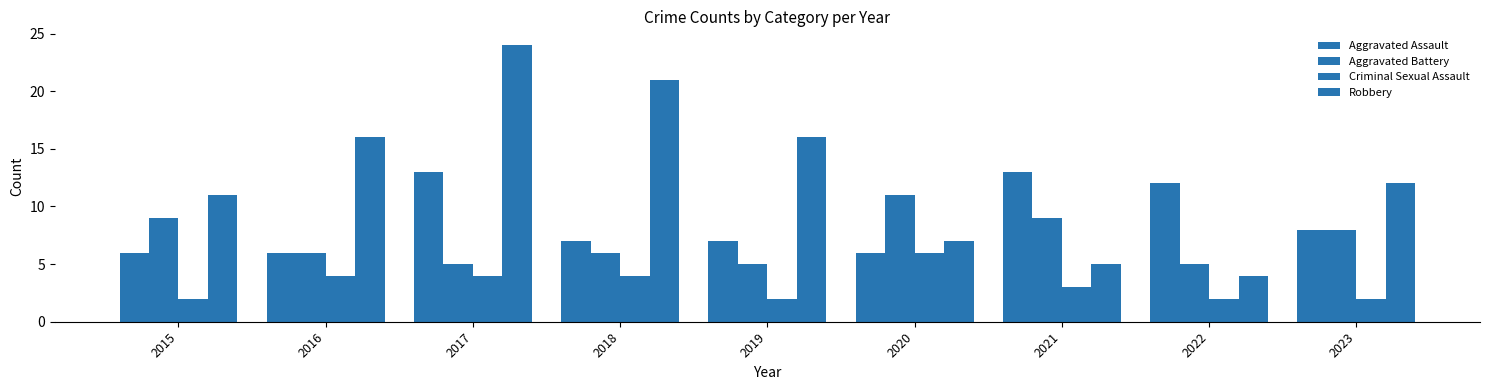

Where is Aggravated Assault nearest to the value 9?

2023